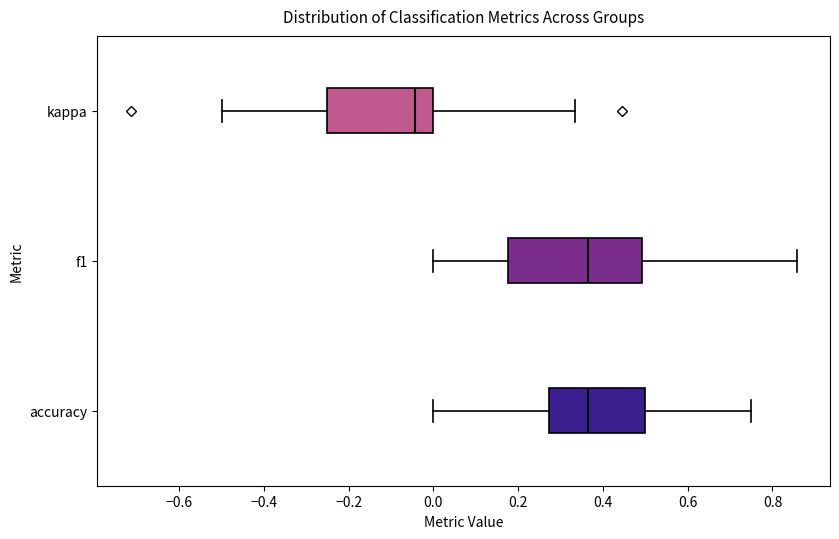

Where does the median line of the box for kappa sit on the x-axis? The values are not printed on the chart, so give them approximately, as read against the axis.

-0.04